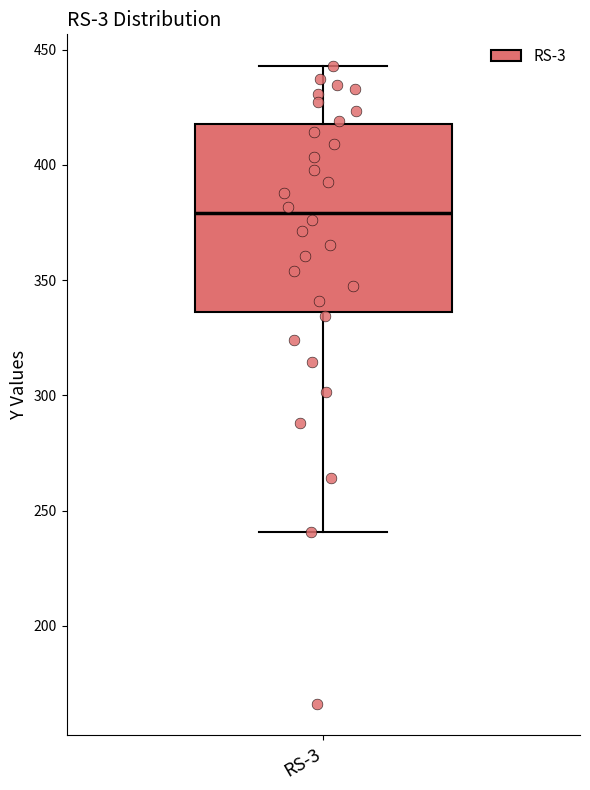

Where is the upper edge of the box for RS-3 on the y-axis? The values are not printed on the chart, so give them approximately, as read against the axis.

420